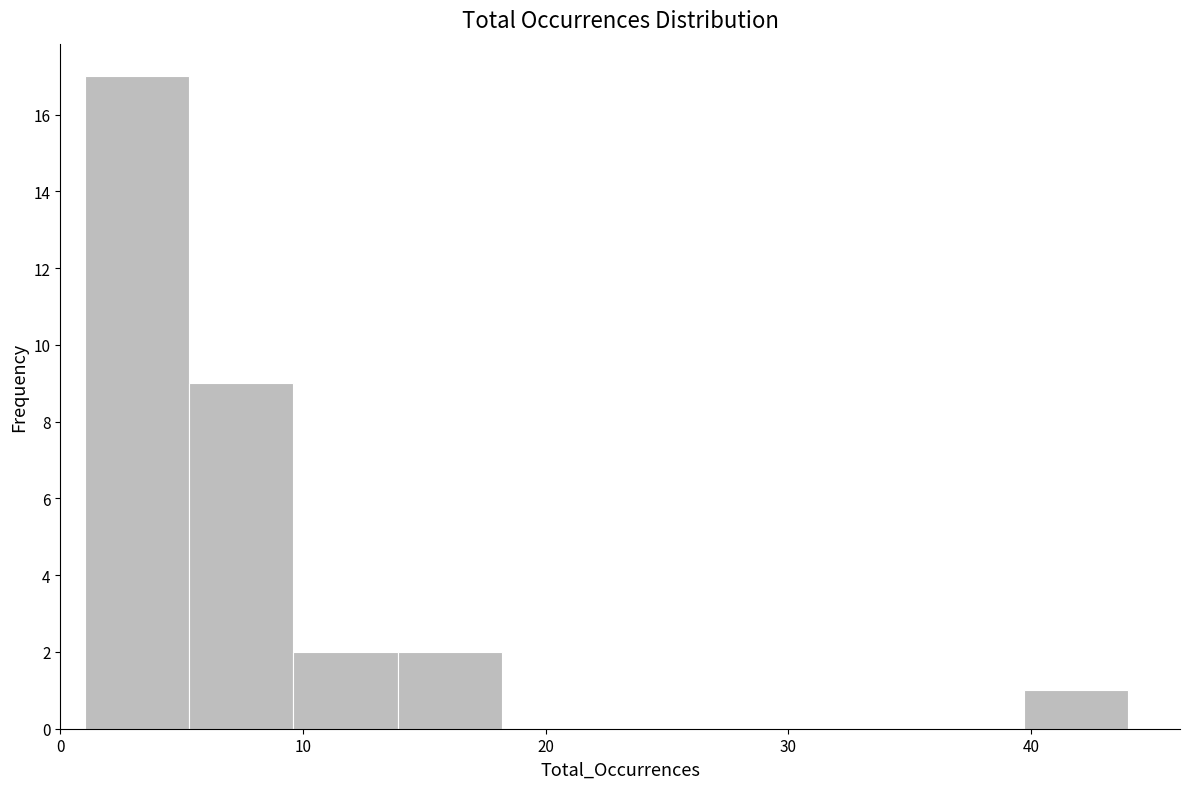

Reading left to right, transcribe this chart: for each bar, give the range it covers on the x-axis and its height. Neither the bar edges nor the heights are printed on the chart, so give them approximately, as read against the axes.

1.0 to 5.3: 17
5.3 to 9.6: 9
9.6 to 13.9: 2
13.9 to 18.2: 2
18.2 to 22.5: 0
22.5 to 26.8: 0
26.8 to 31.1: 0
31.1 to 35.4: 0
35.4 to 39.7: 0
39.7 to 44.0: 1